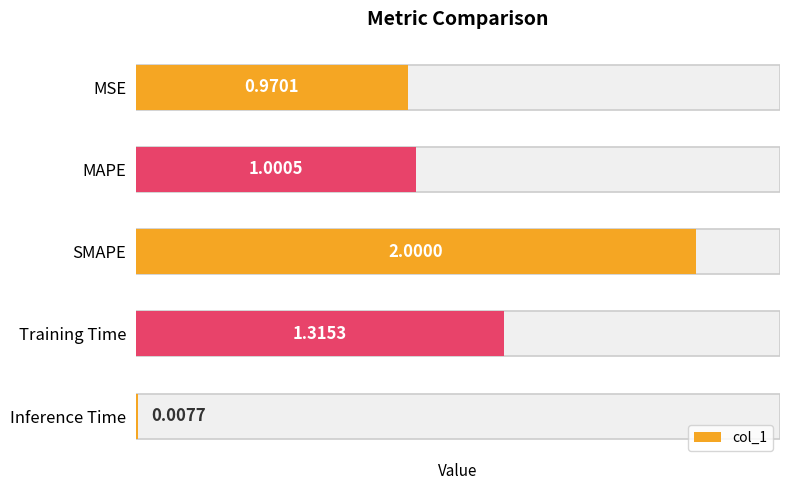

List the labels in order of value, largest first.

SMAPE, Training Time, MAPE, MSE, Inference Time